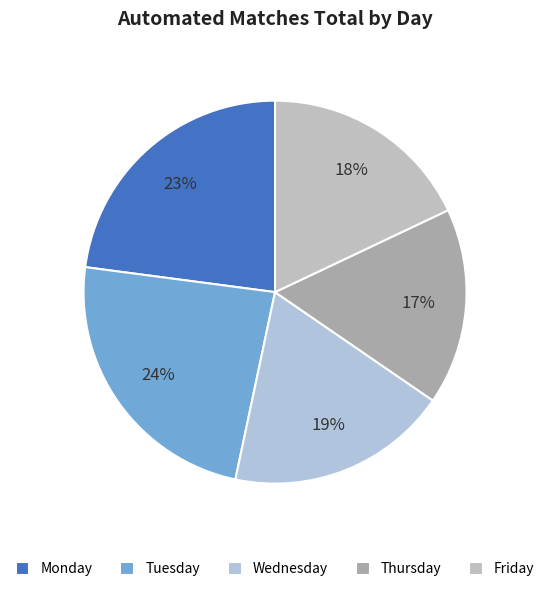

Between Thursday and Wednesday, which is larger?

Wednesday